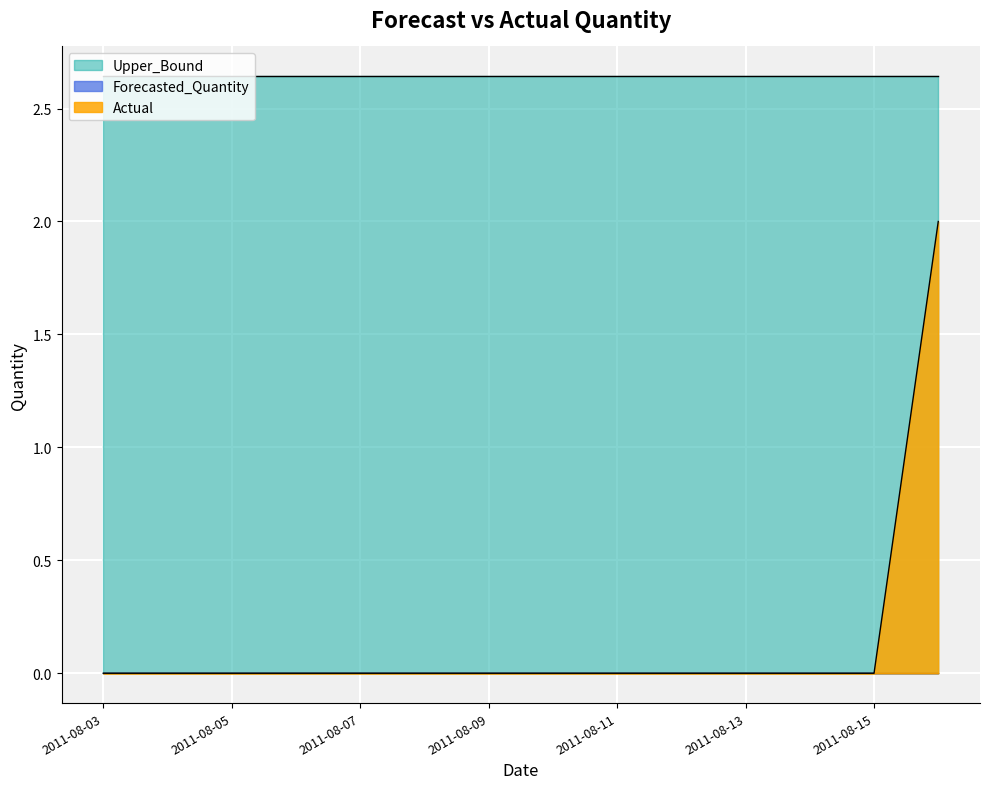

True or false: Actual and Upper_Bound cross at least once.

False